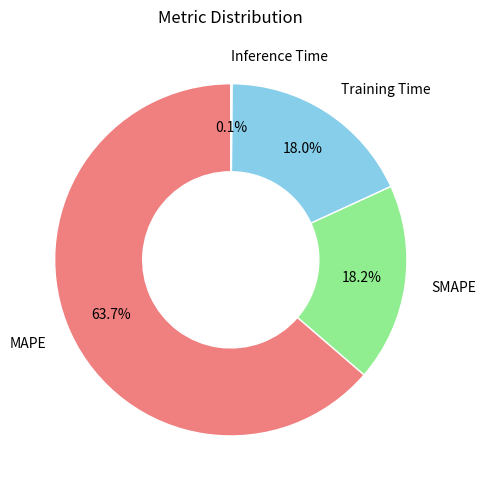

What is the largest slice in the pie chart?

MAPE